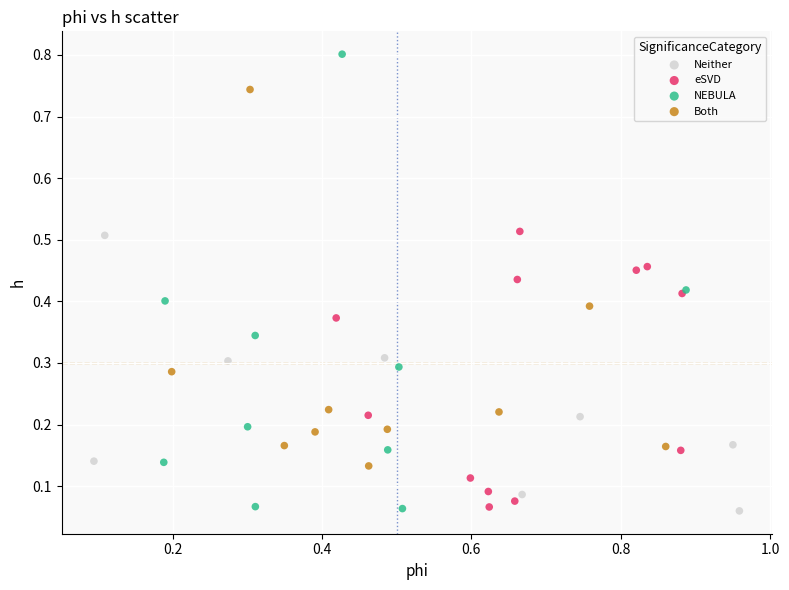

Which series has the widest spread of Y values?

NEBULA